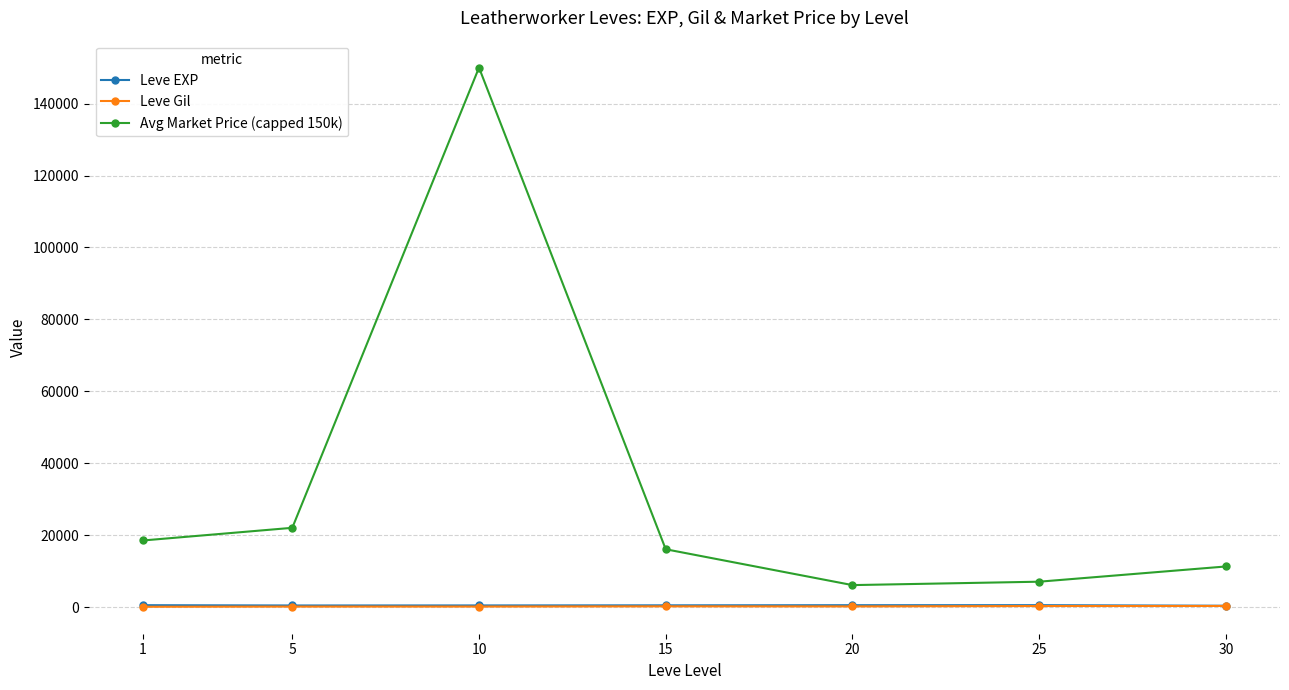

True or false: Avg Market Price (capped 150k) and Leve EXP cross at least once.

False